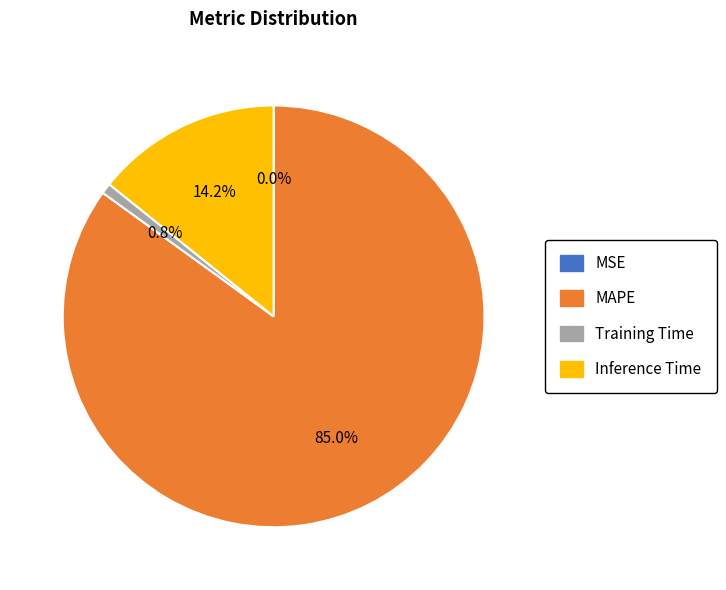

How much of the chart is everything except Inference Time?

85.8%